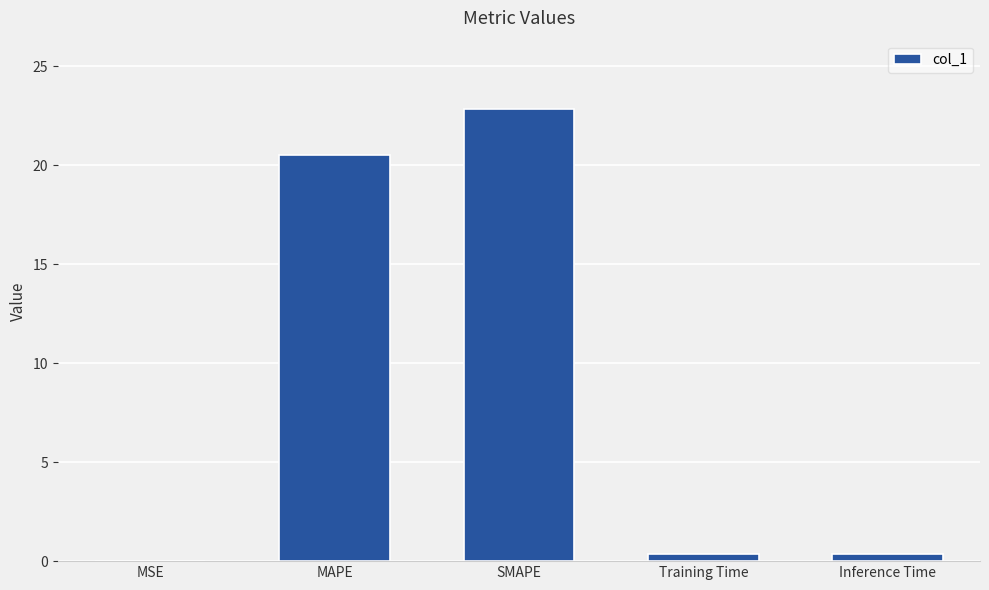

Approximately how many times larger is the value at MAPE compared to SMAPE?

0.9